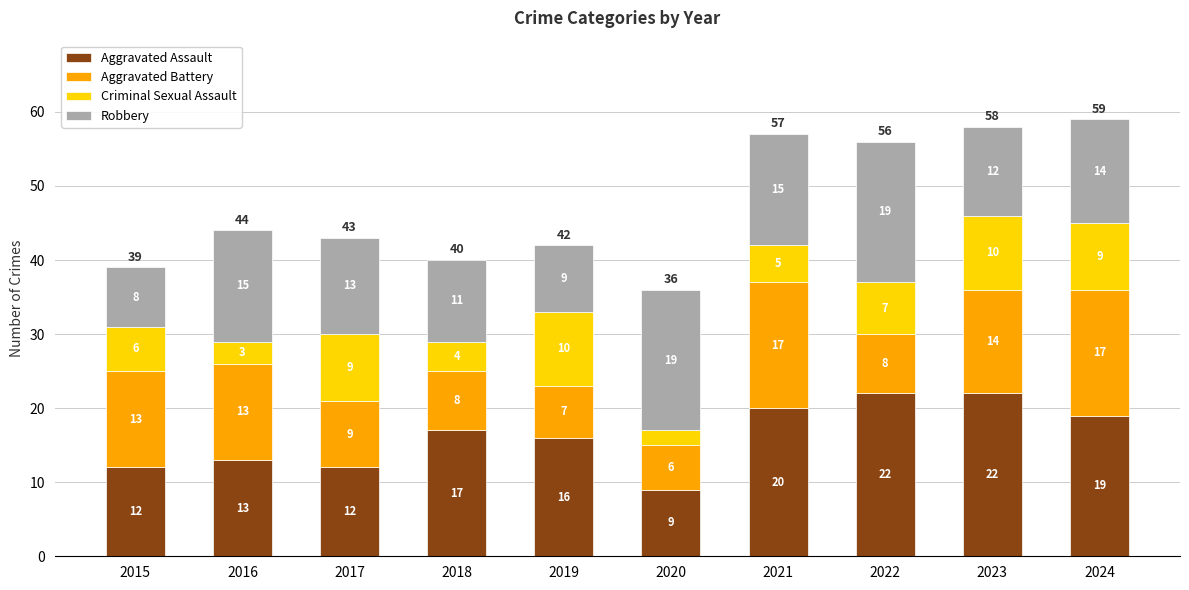

At which label is Aggravated Assault closest to 15?

2019